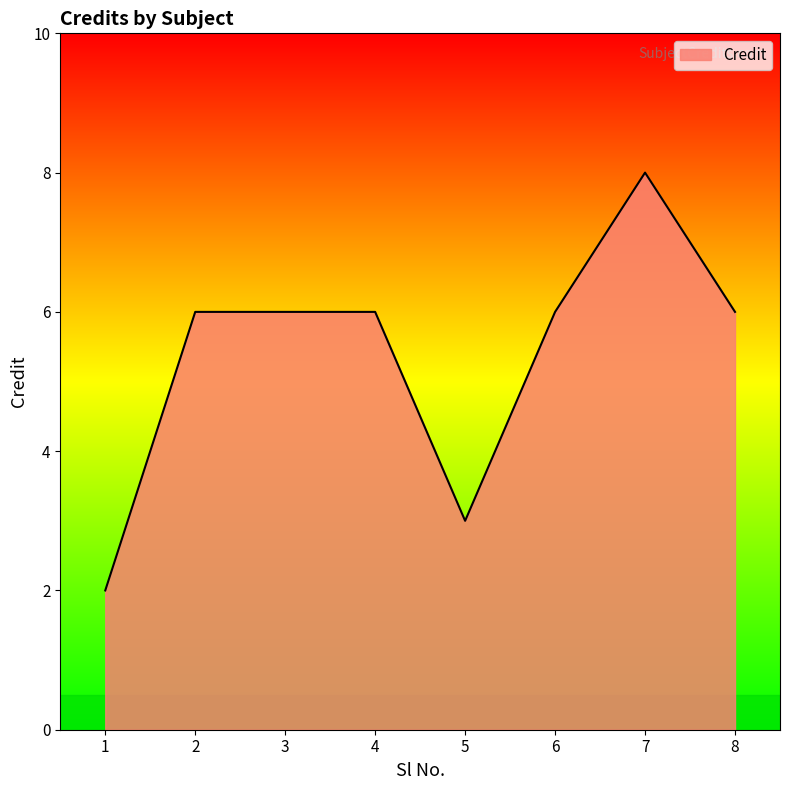

The value at 8 is 6. True or false?

True